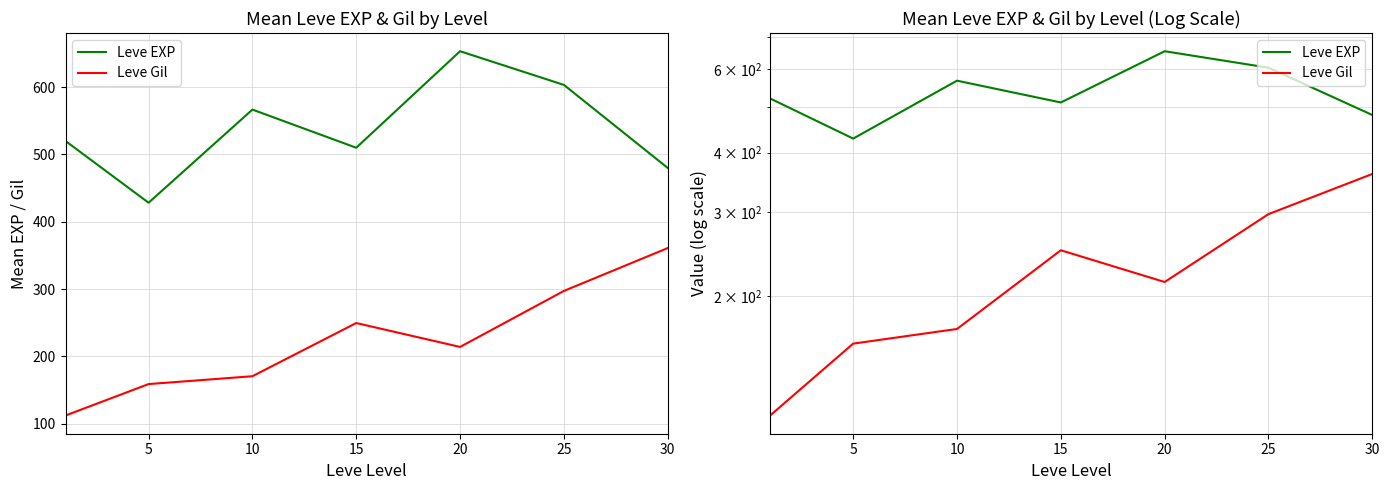

True or false: Leve EXP and Leve Gil intersect in this chart.

False